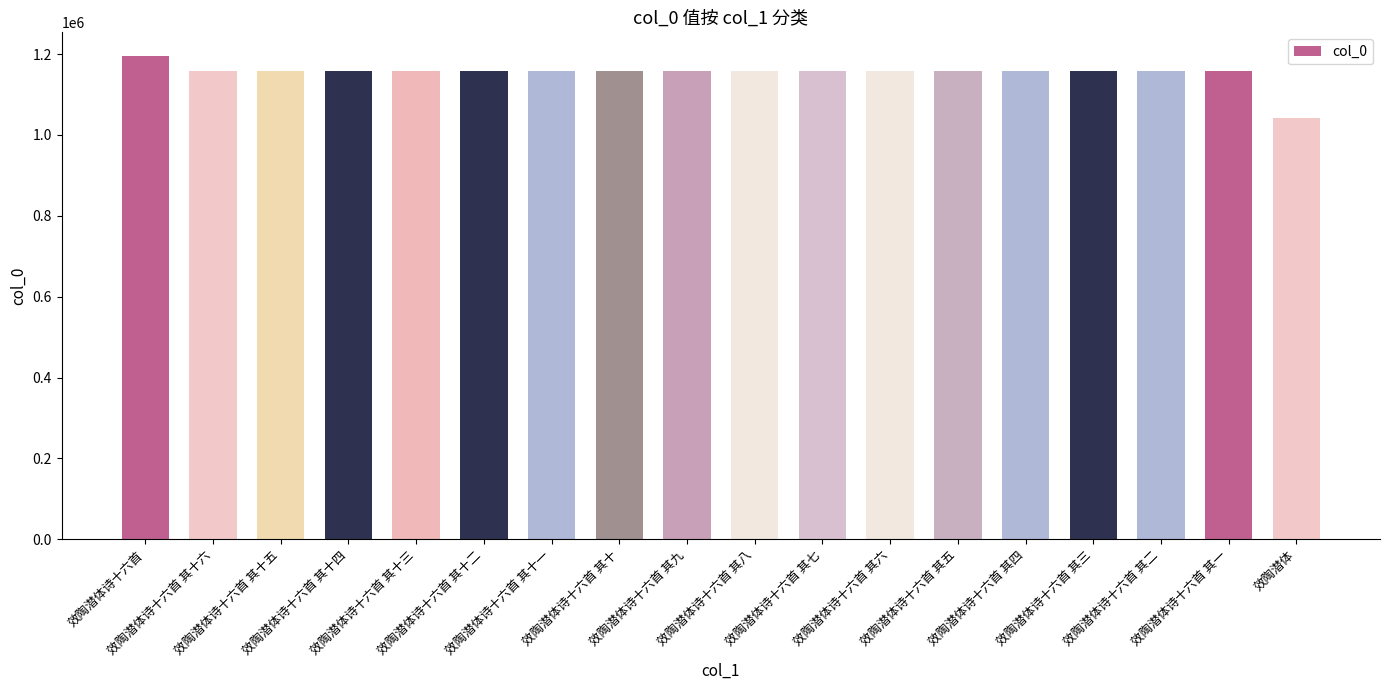

What is the sum of the values at 效陶潜体诗十六首 其十六 and 效陶潜体诗十六首 其四?

2315096